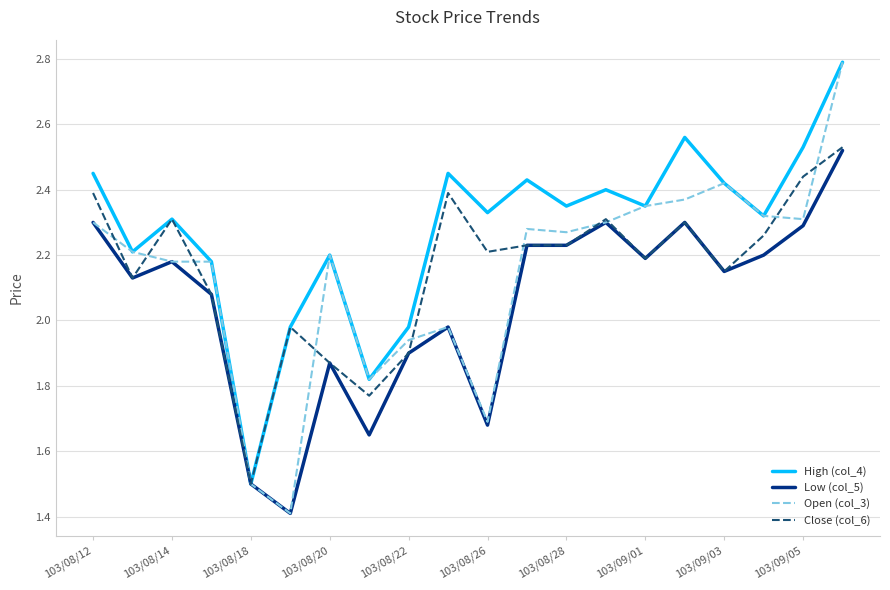

How many values in the High (col_4) series exceed 2?

16